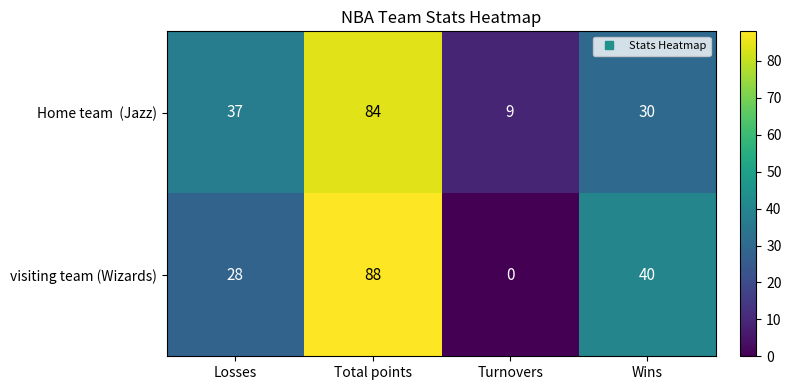

What is the highest value of the visiting team (Wizards) series?

88